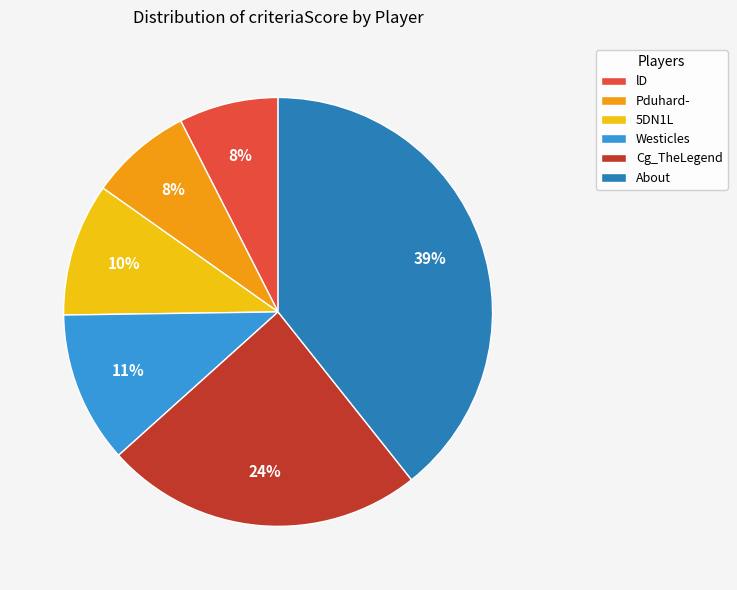

What percentage is the Cg_TheLegend slice, to the nearest percent?

24%